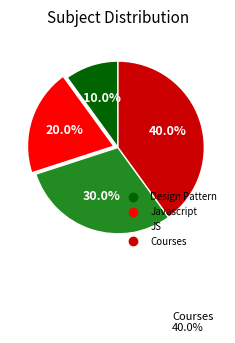

Rank the categories by value from highest to lowest.

Courses, JS, Javascript, Design Pattern